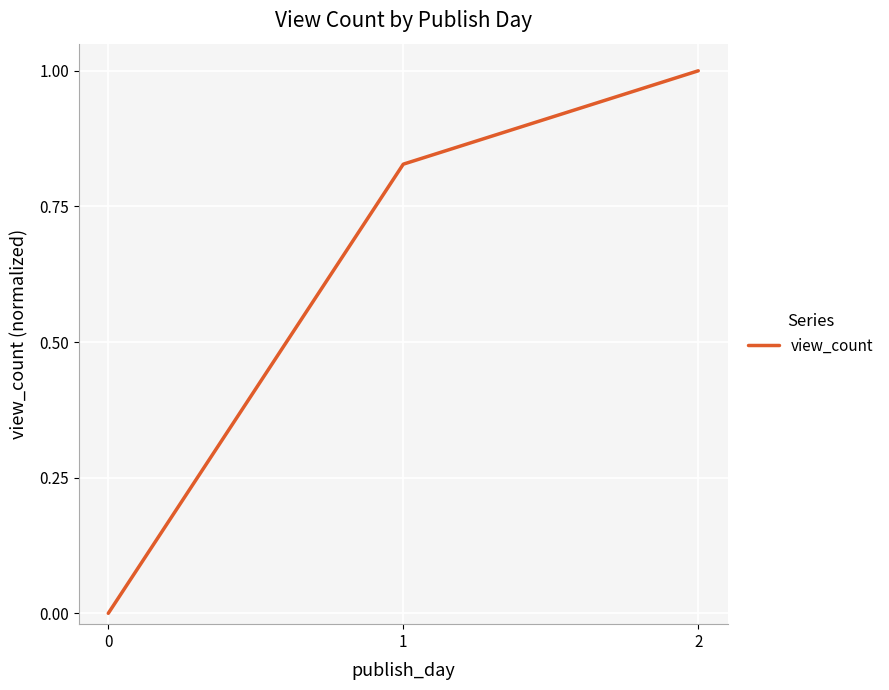

What is the difference between the maximum and minimum values?

1.0